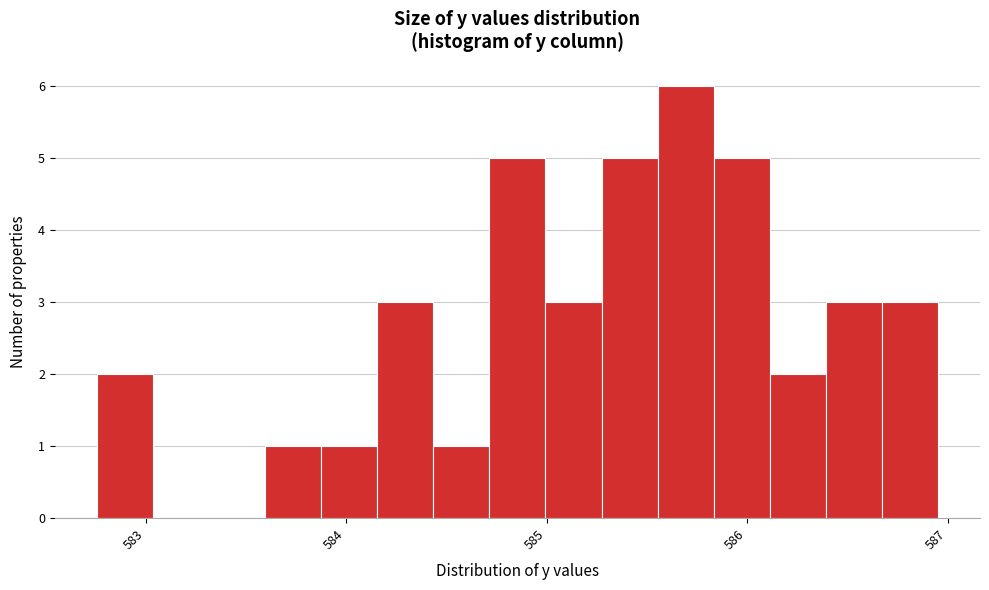

Around what value on the x-axis is the tallest bar? Give the approximate position of its centre, as read against the axis.

585.7